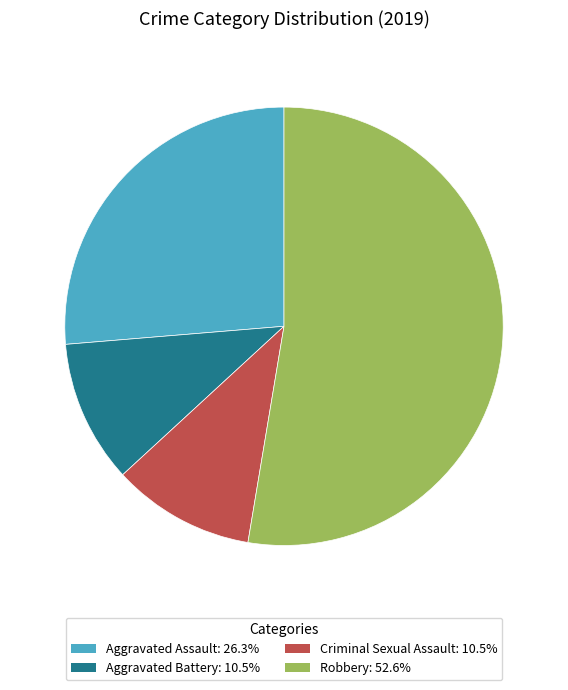

What is the majority slice?

Robbery